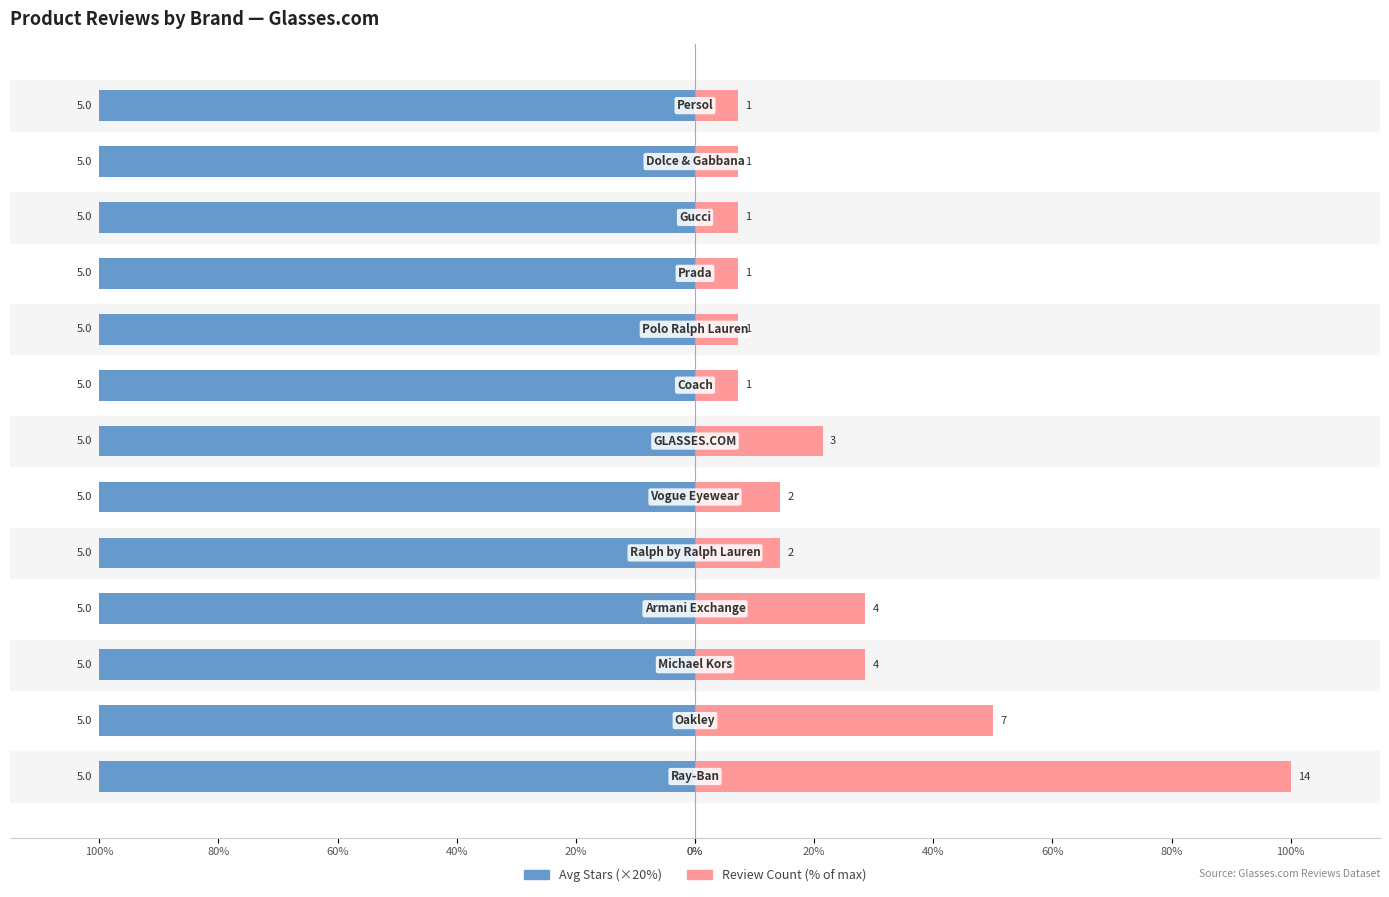

Count the number of data series in this chart.

2